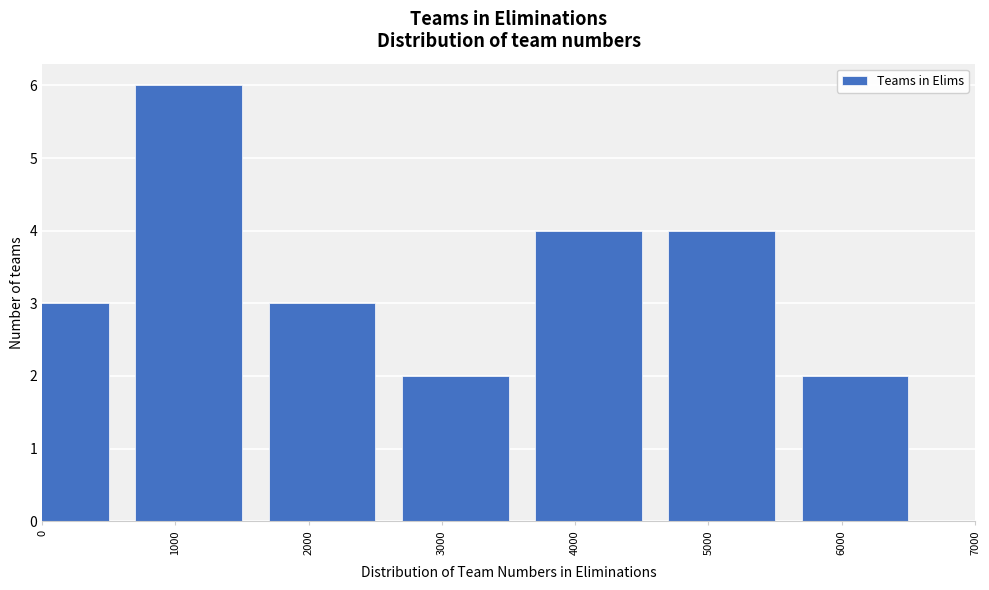

Reading left to right, transcribe all the data shown in this chart.

3	6	3	2	4	4	2